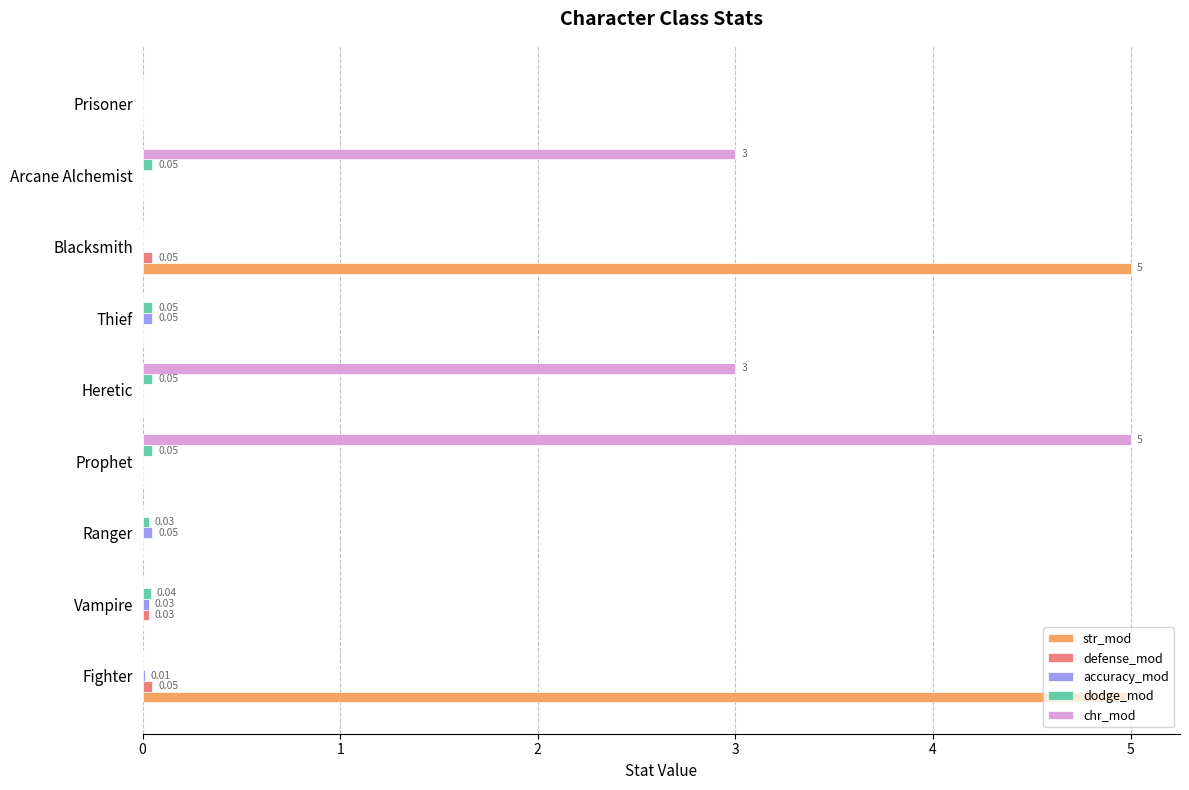

Which series changed the most between Thief and Blacksmith?

str_mod